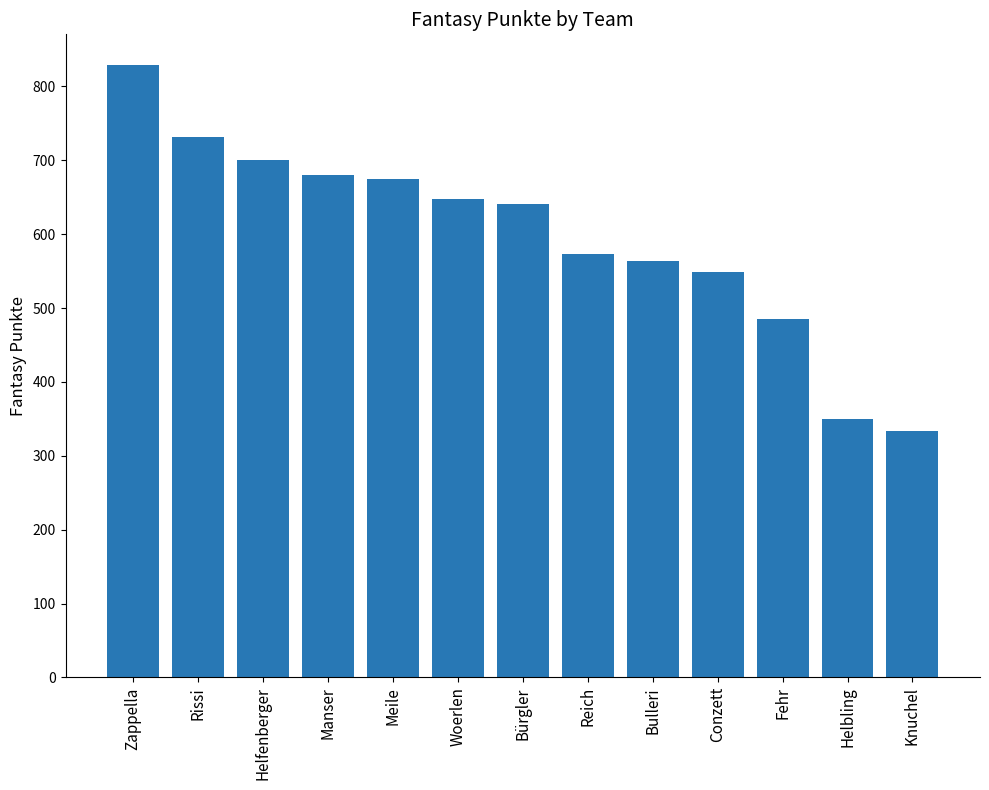

What value does the data have at Knuchel, to the nearest 50?

350